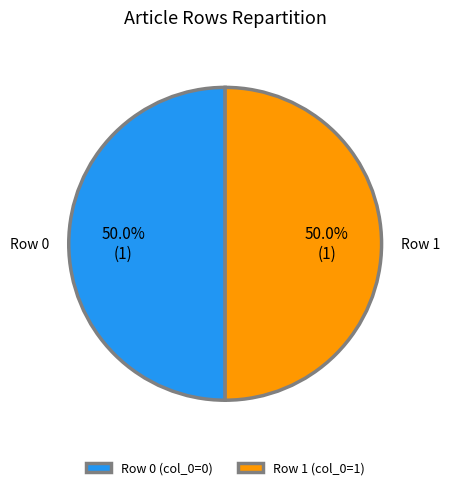

Approximately how many times larger is the value at Row 0 (col_0=0) compared to Row 1 (col_0=1)?

1.0